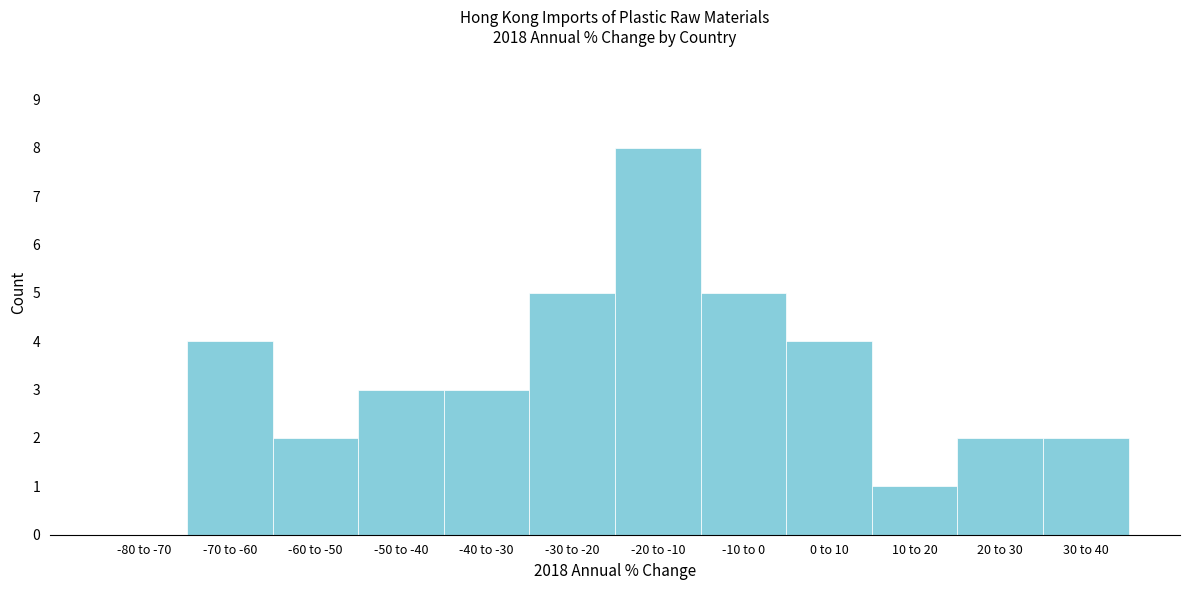

Reading left to right, extract all data points from this chart.

-80 to -70=0	-70 to -60=4	-60 to -50=2	-50 to -40=3	-40 to -30=3	-30 to -20=5	-20 to -10=8	-10 to 0=5	0 to 10=4	10 to 20=1	20 to 30=2	30 to 40=2